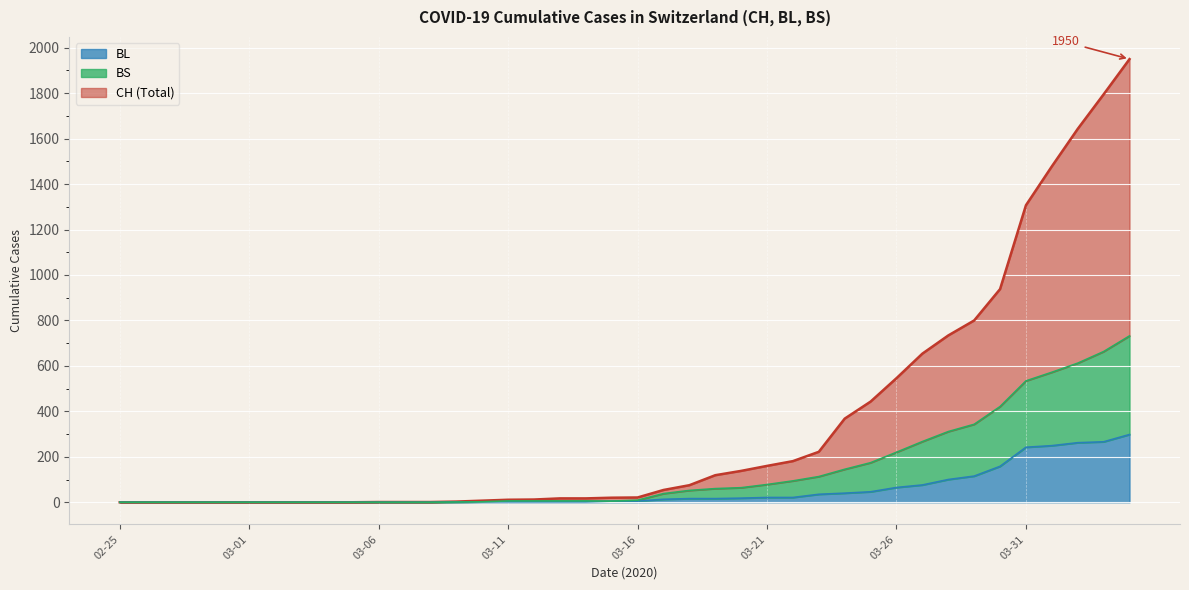

How many positive values does the BL series have?

27